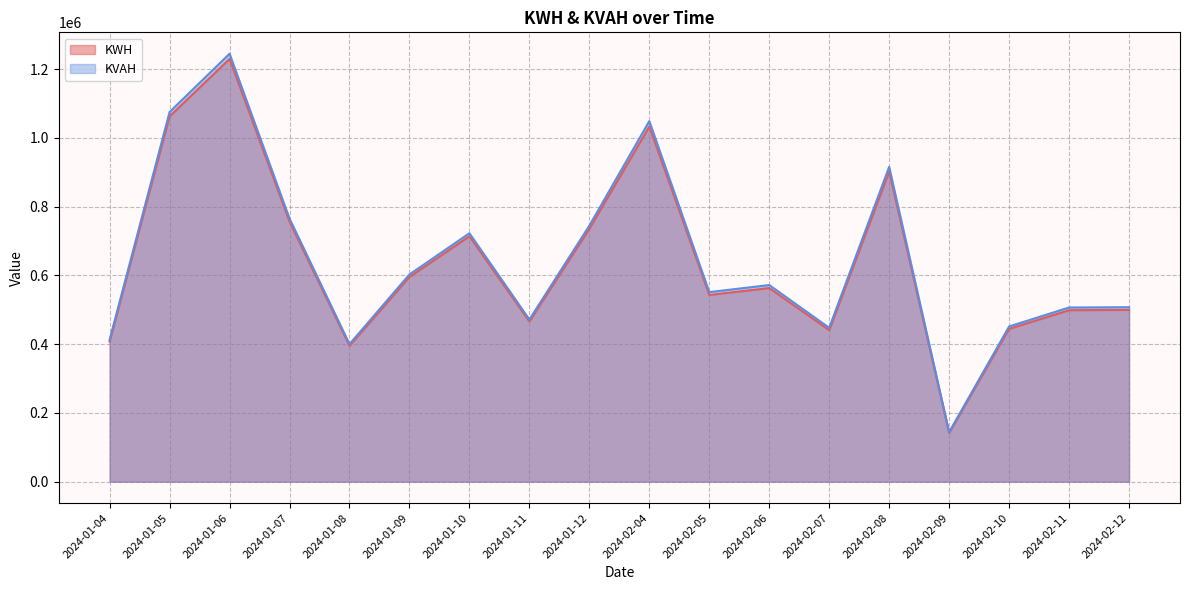

How many interior local peaks does the KWH series have?

5